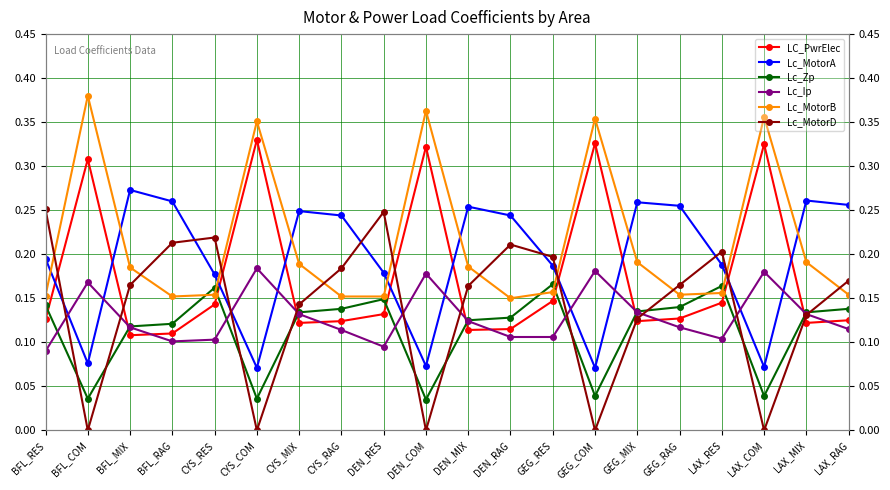

What is the spread (max minus min) of values at CYS_RES?

0.1